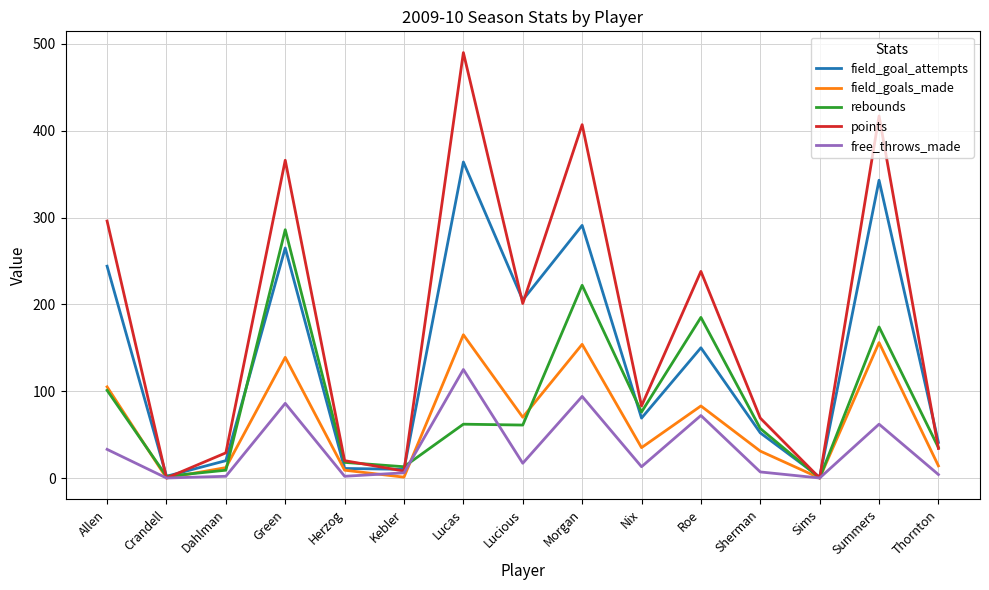

What is the average value of the field_goals_made series?

65